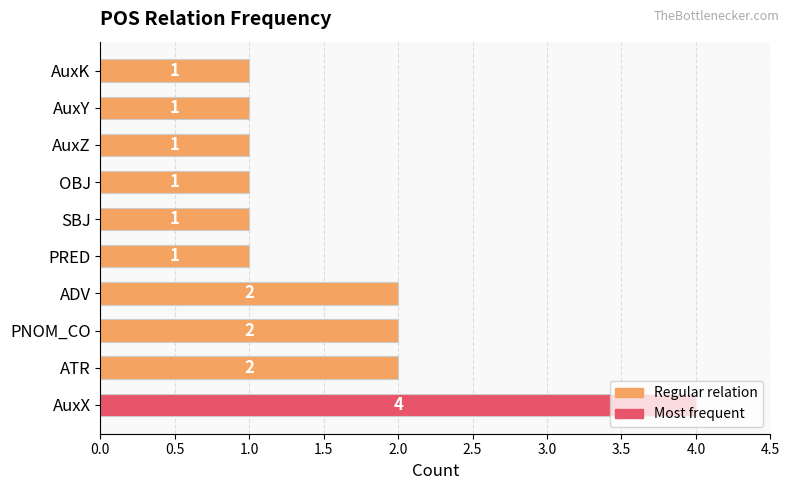

What is the sum of all values?

16